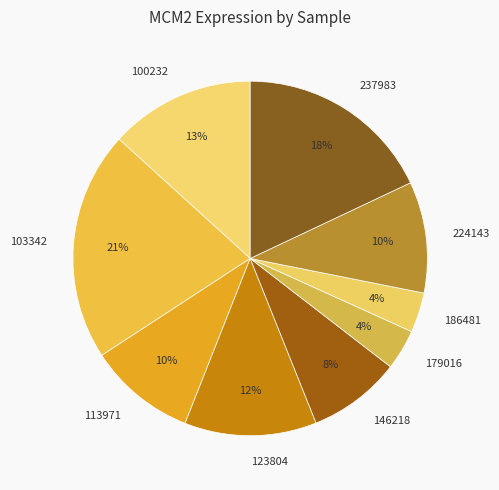

Which slice is the largest?

103342